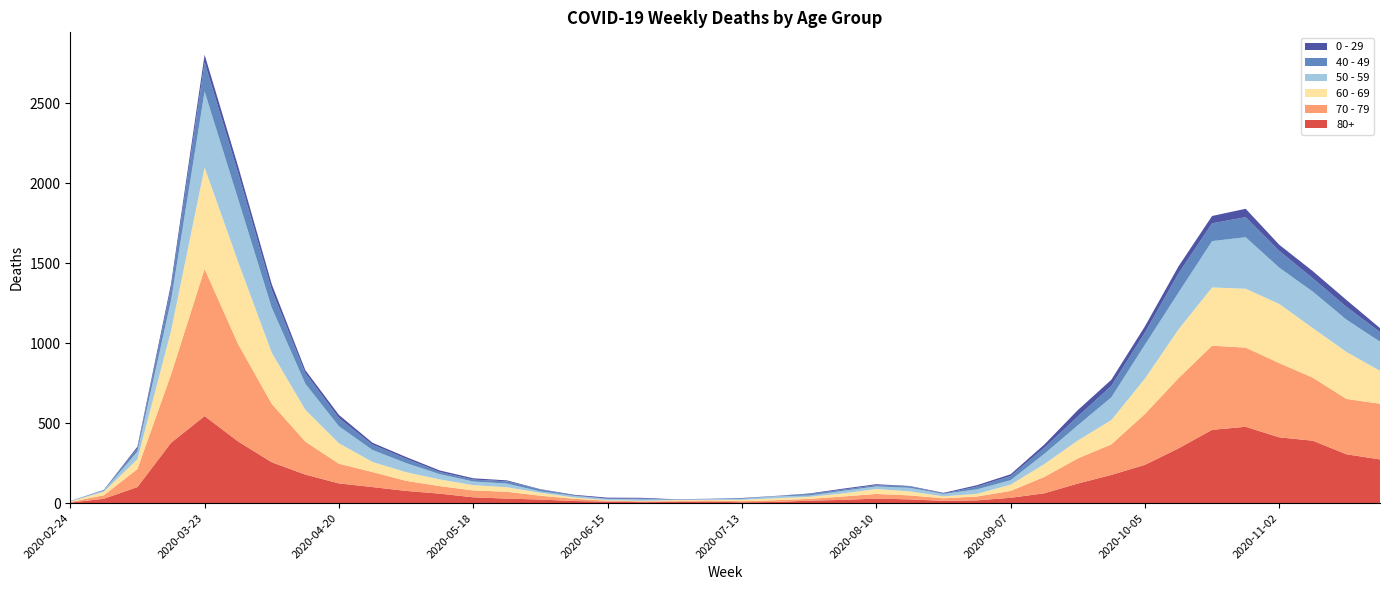

Reading left to right, list all the values displayed in this chart.

80+: 2020-02-24=3	2020-03-02=27	2020-03-09=100	2020-03-16=377	2020-03-23=544	2020-03-30=385	2020-04-06=255	2020-04-13=178	2020-04-20=123	2020-04-27=100	2020-05-04=76	2020-05-11=59	2020-05-18=36	2020-05-25=28	2020-06-01=22	2020-06-08=13	2020-06-15=9	2020-06-22=6	2020-06-29=7	2020-07-06=9	2020-07-13=5	2020-07-20=7	2020-07-27=15	2020-08-03=20	2020-08-10=28	2020-08-17=23	2020-08-24=14	2020-08-31=17	2020-09-07=33	2020-09-14=61	2020-09-21=122	2020-09-28=176	2020-10-05=239	2020-10-12=342	2020-10-19=458	2020-10-26=477	2020-11-02=411	2020-11-09=390	2020-11-16=305	2020-11-23=273
70 - 79: 2020-02-24=4	2020-03-02=22	2020-03-09=113	2020-03-16=427	2020-03-23=920	2020-03-30=608	2020-04-06=365	2020-04-13=206	2020-04-20=123	2020-04-27=94	2020-05-04=63	2020-05-11=47	2020-05-18=43	2020-05-25=43	2020-06-01=24	2020-06-08=14	2020-06-15=6	2020-06-22=5	2020-06-29=5	2020-07-06=8	2020-07-13=7	2020-07-20=11	2020-07-27=11	2020-08-03=21	2020-08-10=29	2020-08-17=25	2020-08-24=16	2020-08-31=24	2020-09-07=43	2020-09-14=102	2020-09-21=157	2020-09-28=191	2020-10-05=318	2020-10-12=439	2020-10-19=526	2020-10-26=495	2020-11-02=464	2020-11-09=394	2020-11-16=346	2020-11-23=348
60 - 69: 2020-02-24=2	2020-03-02=22	2020-03-09=61	2020-03-16=272	2020-03-23=634	2020-03-30=514	2020-04-06=320	2020-04-13=199	2020-04-20=128	2020-04-27=63	2020-05-04=54	2020-05-11=42	2020-05-18=33	2020-05-25=28	2020-06-01=18	2020-06-08=8	2020-06-15=3	2020-06-22=3	2020-06-29=6	2020-07-06=3	2020-07-13=8	2020-07-20=12	2020-07-27=13	2020-08-03=19	2020-08-10=31	2020-08-17=25	2020-08-24=12	2020-08-31=17	2020-09-07=39	2020-09-14=80	2020-09-21=112	2020-09-28=152	2020-10-05=221	2020-10-12=305	2020-10-19=364	2020-10-26=368	2020-11-02=370	2020-11-09=310	2020-11-16=294	2020-11-23=206
50 - 59: 2020-02-24=3	2020-03-02=7	2020-03-09=48	2020-03-16=190	2020-03-23=475	2020-03-30=392	2020-04-06=281	2020-04-13=163	2020-04-20=106	2020-04-27=75	2020-05-04=57	2020-05-11=33	2020-05-18=23	2020-05-25=23	2020-06-01=9	2020-06-08=10	2020-06-15=8	2020-06-22=9	2020-06-29=3	2020-07-06=5	2020-07-13=6	2020-07-20=12	2020-07-27=8	2020-08-03=16	2020-08-10=16	2020-08-17=22	2020-08-24=15	2020-08-31=28	2020-09-07=28	2020-09-14=64	2020-09-21=95	2020-09-28=142	2020-10-05=212	2020-10-12=230	2020-10-19=290	2020-10-26=322	2020-11-02=227	2020-11-09=228	2020-11-16=202	2020-11-23=182
40 - 49: 2020-02-24=0	2020-03-02=5	2020-03-09=21	2020-03-16=79	2020-03-23=183	2020-03-30=163	2020-04-06=111	2020-04-13=66	2020-04-20=51	2020-04-27=33	2020-05-04=27	2020-05-11=13	2020-05-18=12	2020-05-25=14	2020-06-01=12	2020-06-08=3	2020-06-15=2	2020-06-22=5	2020-06-29=1	2020-07-06=1	2020-07-13=4	2020-07-20=2	2020-07-27=10	2020-08-03=8	2020-08-10=8	2020-08-17=10	2020-08-24=2	2020-08-31=17	2020-09-07=26	2020-09-14=38	2020-09-21=55	2020-09-28=72	2020-10-05=76	2020-10-12=120	2020-10-19=111	2020-10-26=126	2020-11-02=105	2020-11-09=83	2020-11-16=80	2020-11-23=60
0 - 29: 2020-02-24=1	2020-03-02=0	2020-03-09=10	2020-03-16=25	2020-03-23=47	2020-03-30=42	2020-04-06=36	2020-04-13=19	2020-04-20=20	2020-04-27=12	2020-05-04=11	2020-05-11=10	2020-05-18=8	2020-05-25=6	2020-06-01=2	2020-06-08=4	2020-06-15=6	2020-06-22=5	2020-06-29=2	2020-07-06=1	2020-07-13=2	2020-07-20=1	2020-07-27=3	2020-08-03=6	2020-08-10=6	2020-08-17=2	2020-08-24=5	2020-08-31=9	2020-09-07=11	2020-09-14=20	2020-09-21=40	2020-09-28=38	2020-10-05=39	2020-10-12=44	2020-10-19=46	2020-10-26=52	2020-11-02=38	2020-11-09=45	2020-11-16=43	2020-11-23=25